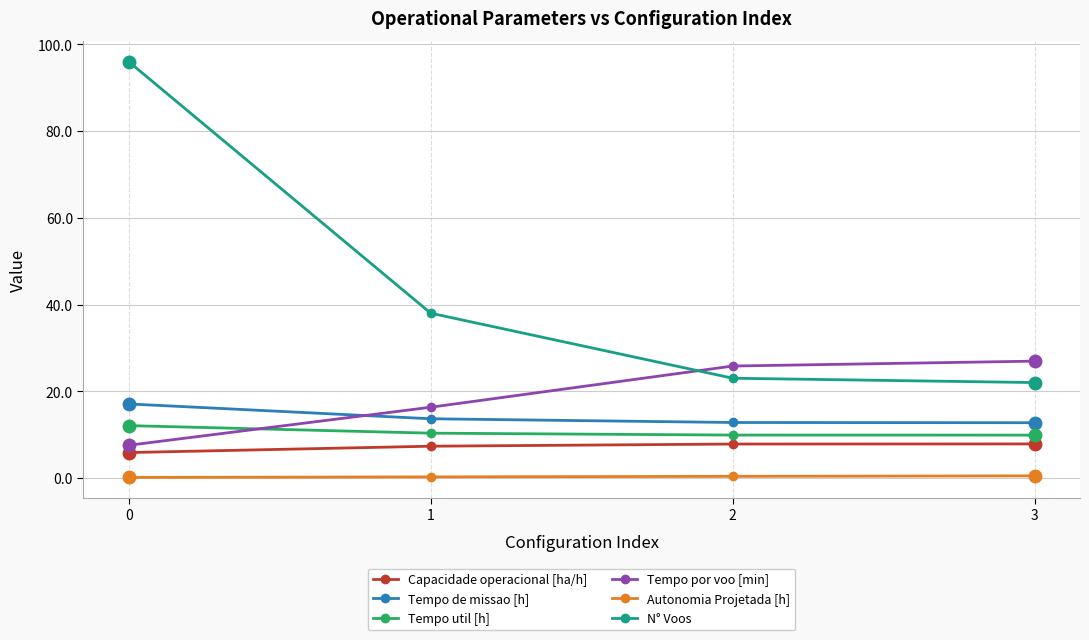

What is the sum of all Capacidade operacional [ha/h] values?

28.9